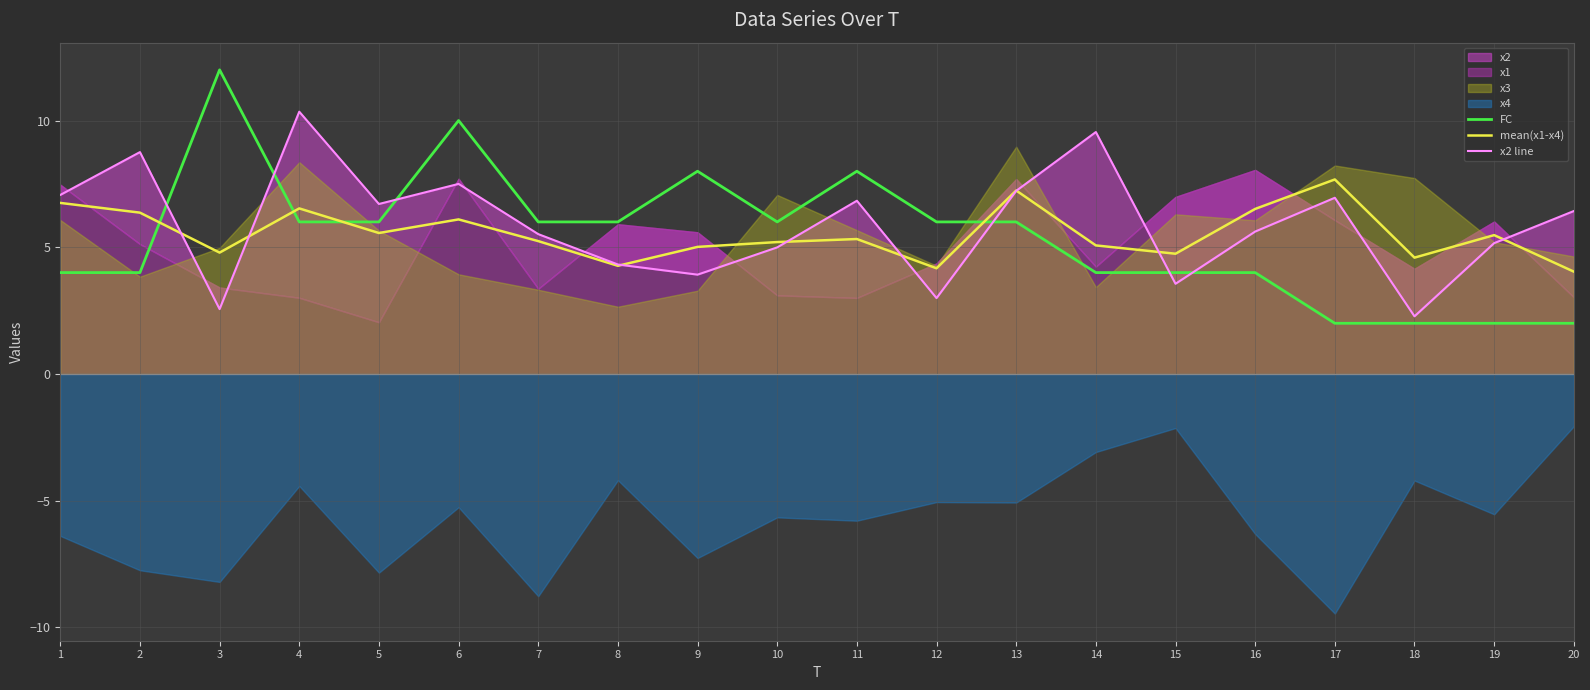

True or false: mean(x1-x4) has a value of 5.1 at 14.

True